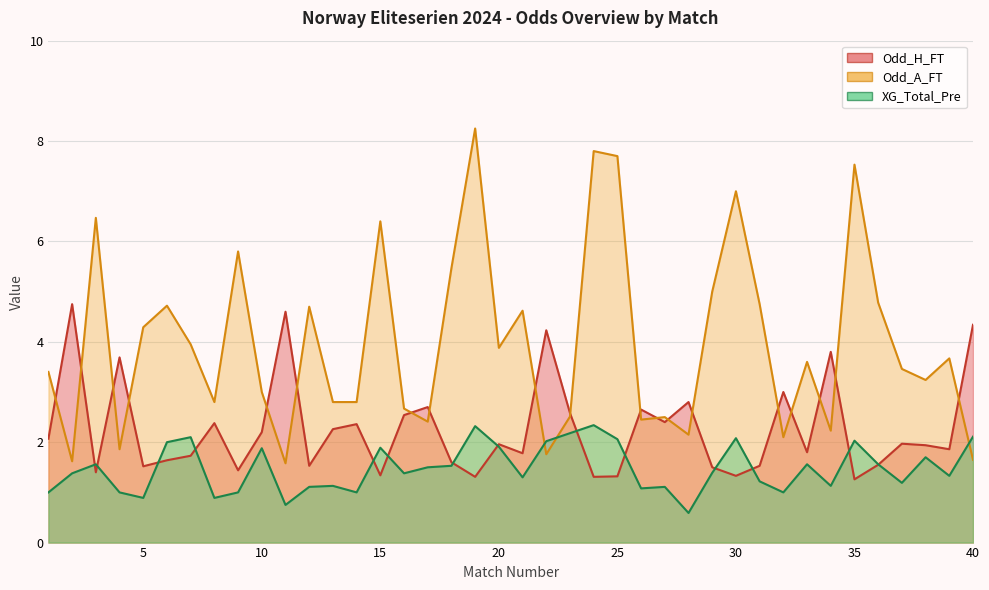

Reading left to right, what are all the values shown in this chart?

Odd_H_FT: 1=2.1	2=4.8	3=1.4	4=3.7	5=1.5	6=1.6	7=1.7	8=2.4	9=1.4	10=2.2	11=4.6	12=1.5	13=2.3	14=2.4	15=1.3	16=2.5	17=2.7	18=1.6	19=1.3	20=2.0	21=1.8	22=4.2	23=2.6	24=1.3	25=1.3	26=2.6	27=2.4	28=2.8	29=1.5	30=1.3	31=1.5	32=3.0	33=1.8	34=3.8	35=1.3	36=1.6	37=2.0	38=1.9	39=1.9	40=4.3
Odd_A_FT: 1=3.4	2=1.6	3=6.5	4=1.9	5=4.3	6=4.7	7=4.0	8=2.8	9=5.8	10=3.0	11=1.6	12=4.7	13=2.8	14=2.8	15=6.4	16=2.7	17=2.4	18=5.5	19=8.2	20=3.9	21=4.6	22=1.8	23=2.5	24=7.8	25=7.7	26=2.5	27=2.5	28=2.1	29=5.0	30=7.0	31=4.8	32=2.1	33=3.6	34=2.2	35=7.5	36=4.8	37=3.5	38=3.2	39=3.7	40=1.6
XG_Total_Pre: 1=1.0	2=1.4	3=1.6	4=1.0	5=0.9	6=2.0	7=2.1	8=0.9	9=1.0	10=1.9	11=0.8	12=1.1	13=1.1	14=1.0	15=1.9	16=1.4	17=1.5	18=1.5	19=2.3	20=1.9	21=1.3	22=2.0	23=2.2	24=2.3	25=2.1	26=1.1	27=1.1	28=0.6	29=1.4	30=2.1	31=1.2	32=1.0	33=1.6	34=1.1	35=2.0	36=1.6	37=1.2	38=1.7	39=1.3	40=2.1